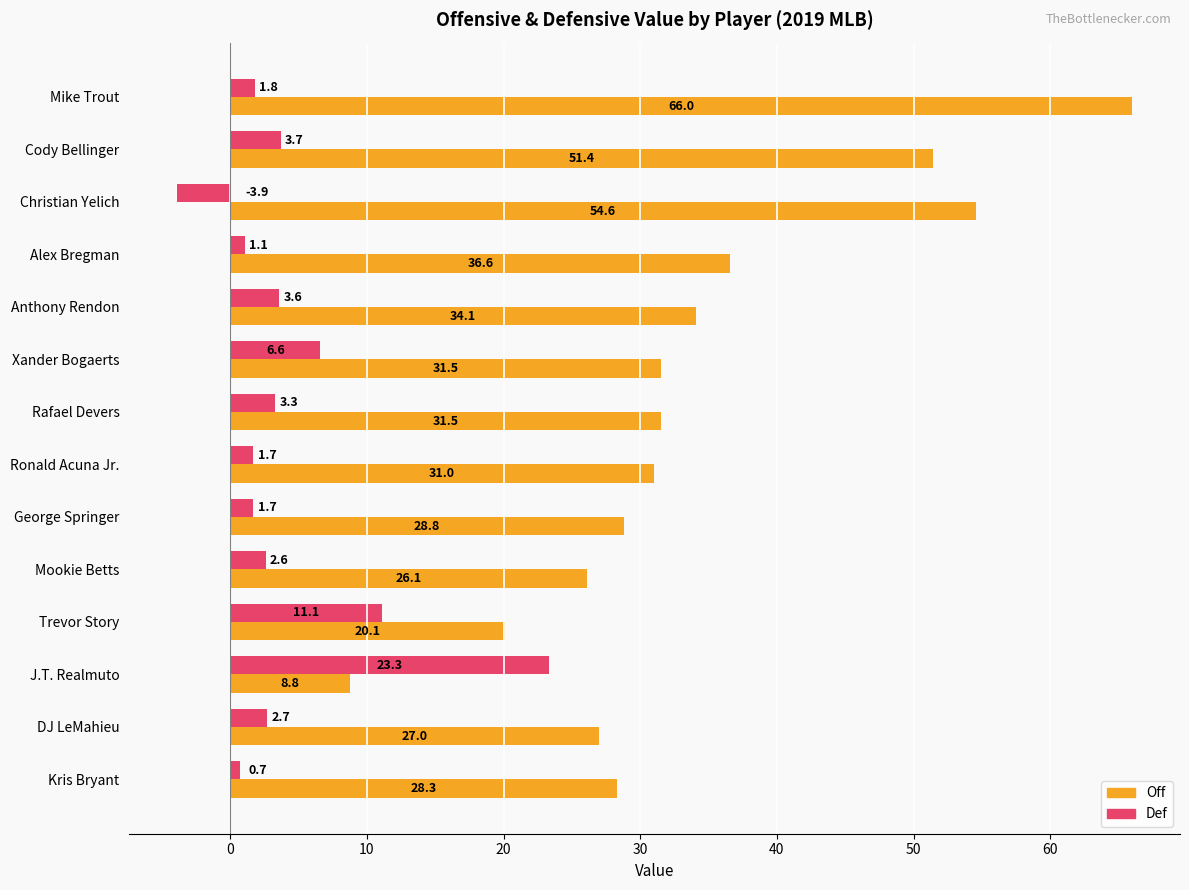

At which label is Def closest to 9?

Trevor Story